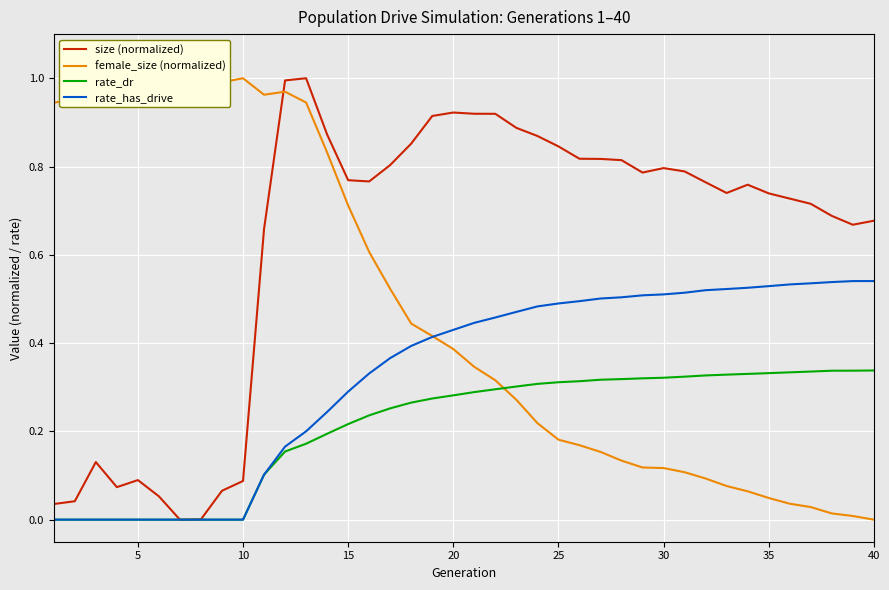

How many distinct data groups are displayed?

4